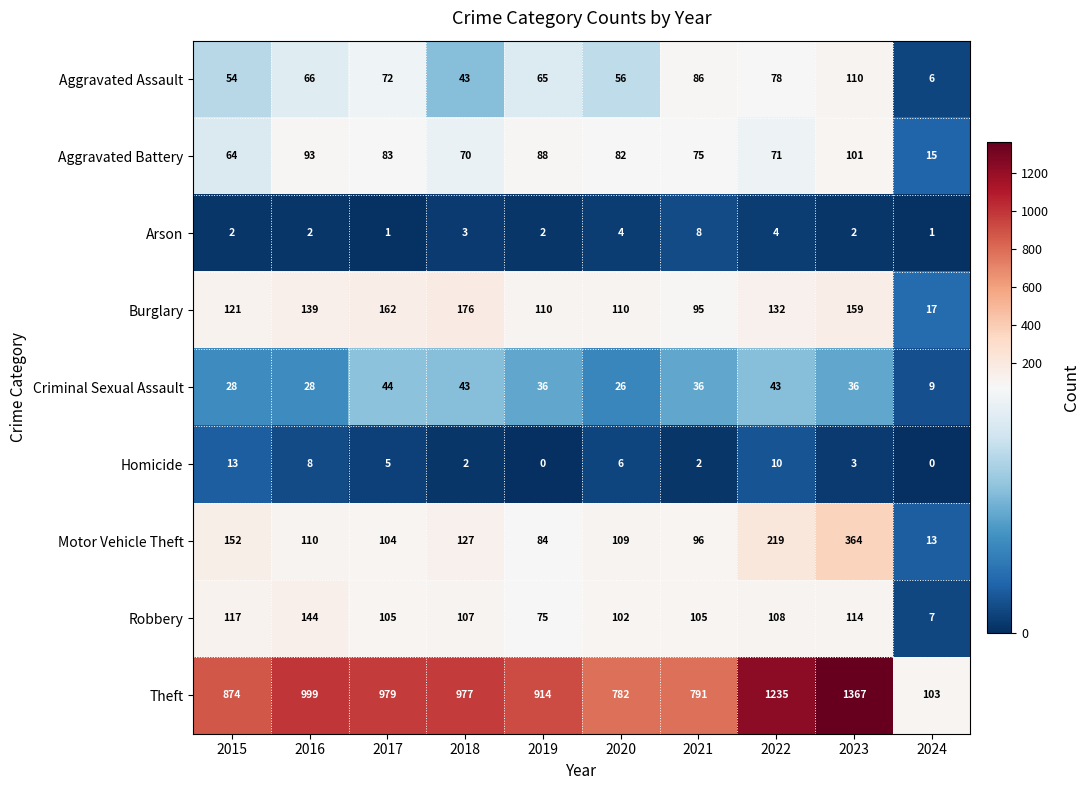

Which label corresponds to the largest value in the chart?

2023